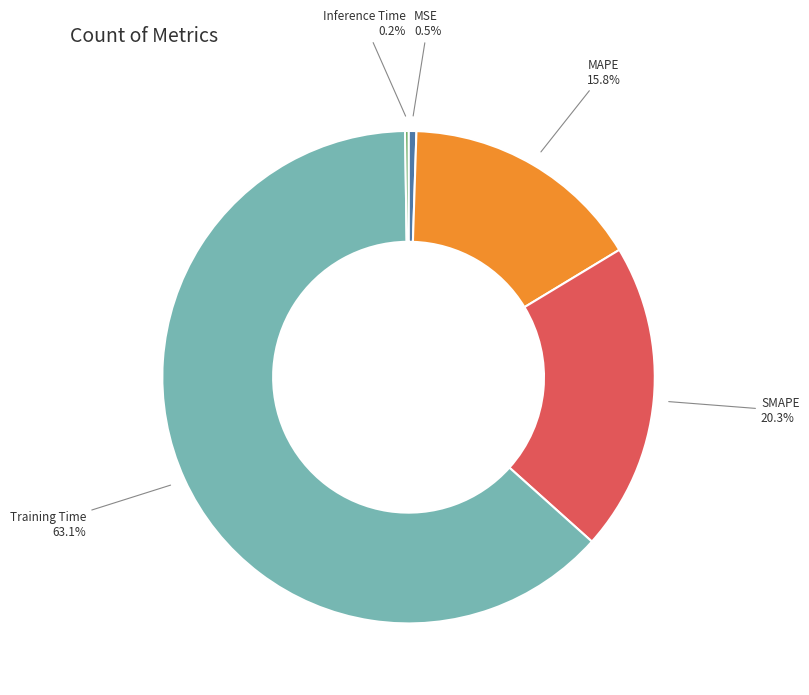

To the nearest percent, what is the difference between the largest and smallest slice percentages?

63%